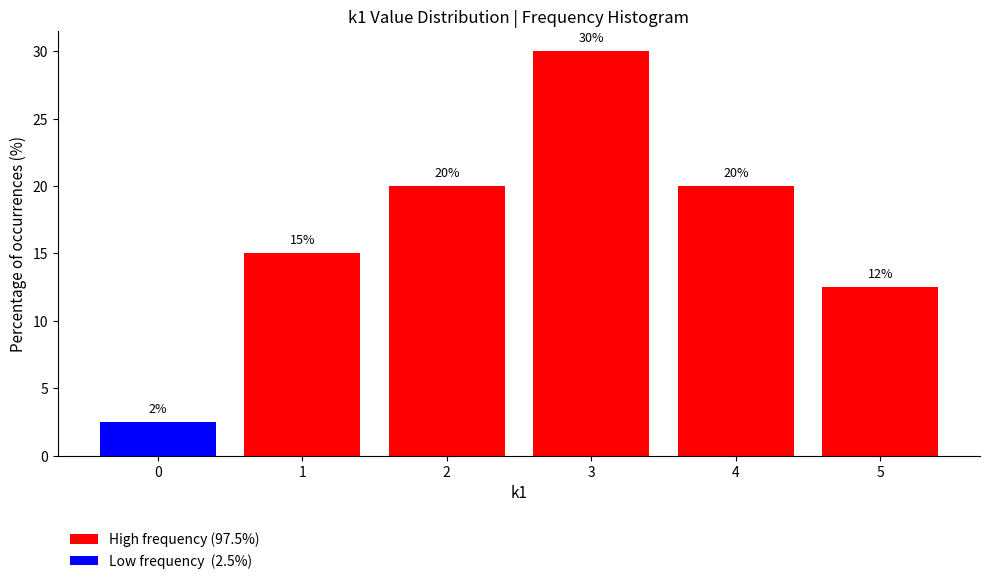

What is the approximate value at 2?

20.0